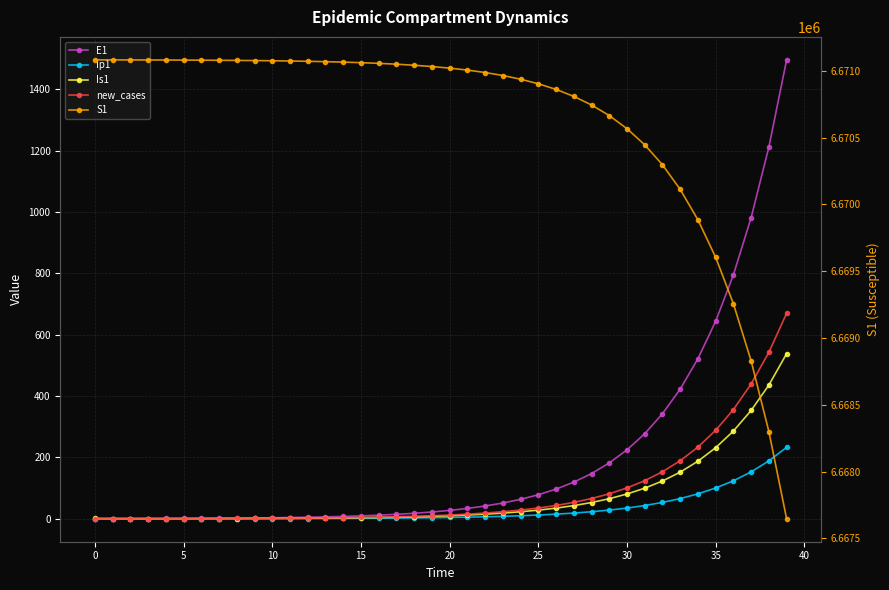

What is the difference between the maximum and second lowest values in the S1 series?

2783.1